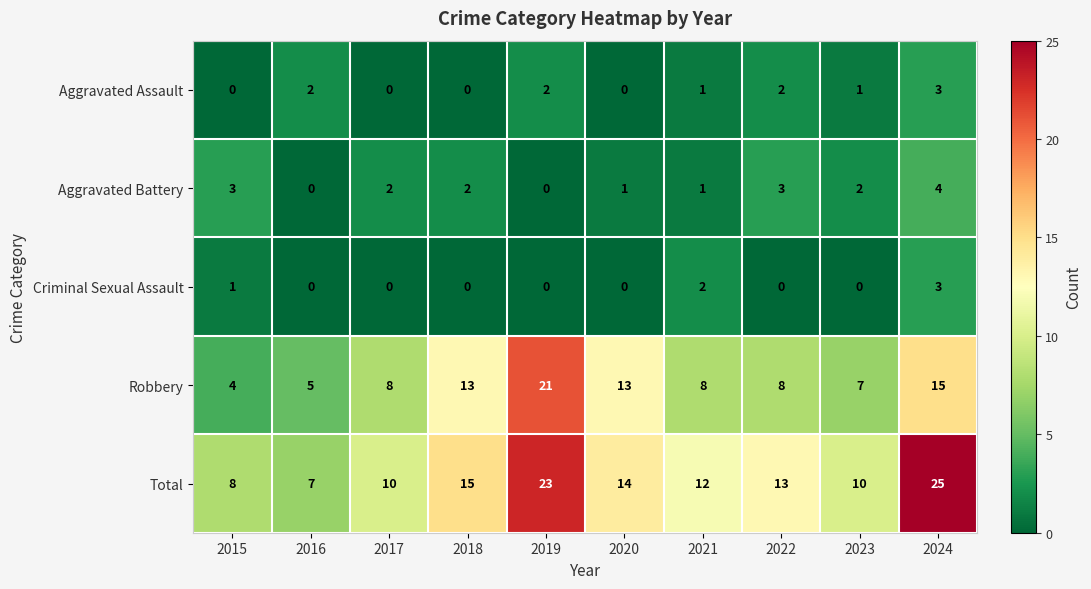

Which category has the highest value in the Aggravated Battery series?

2024